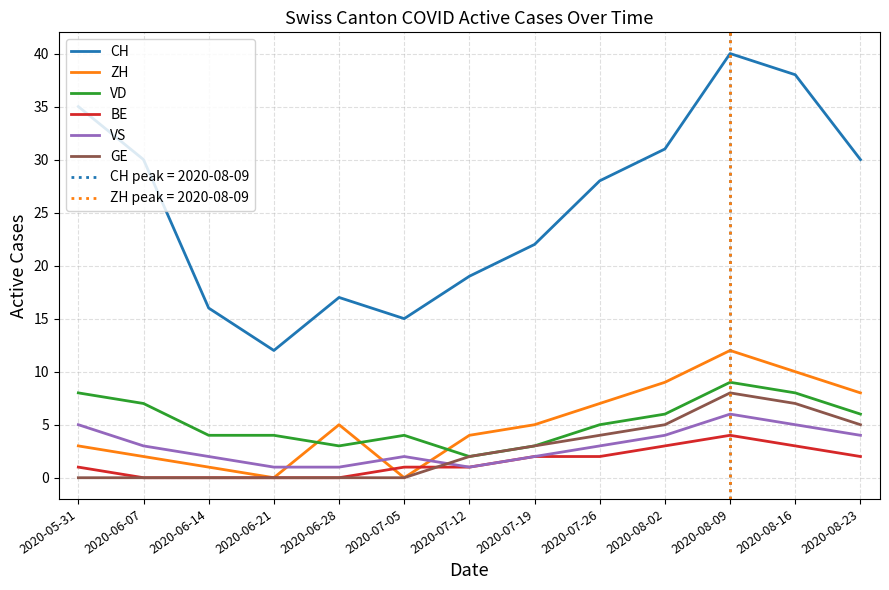

In GE, how many points are higher than both neighbors (excluding endpoints)?

1